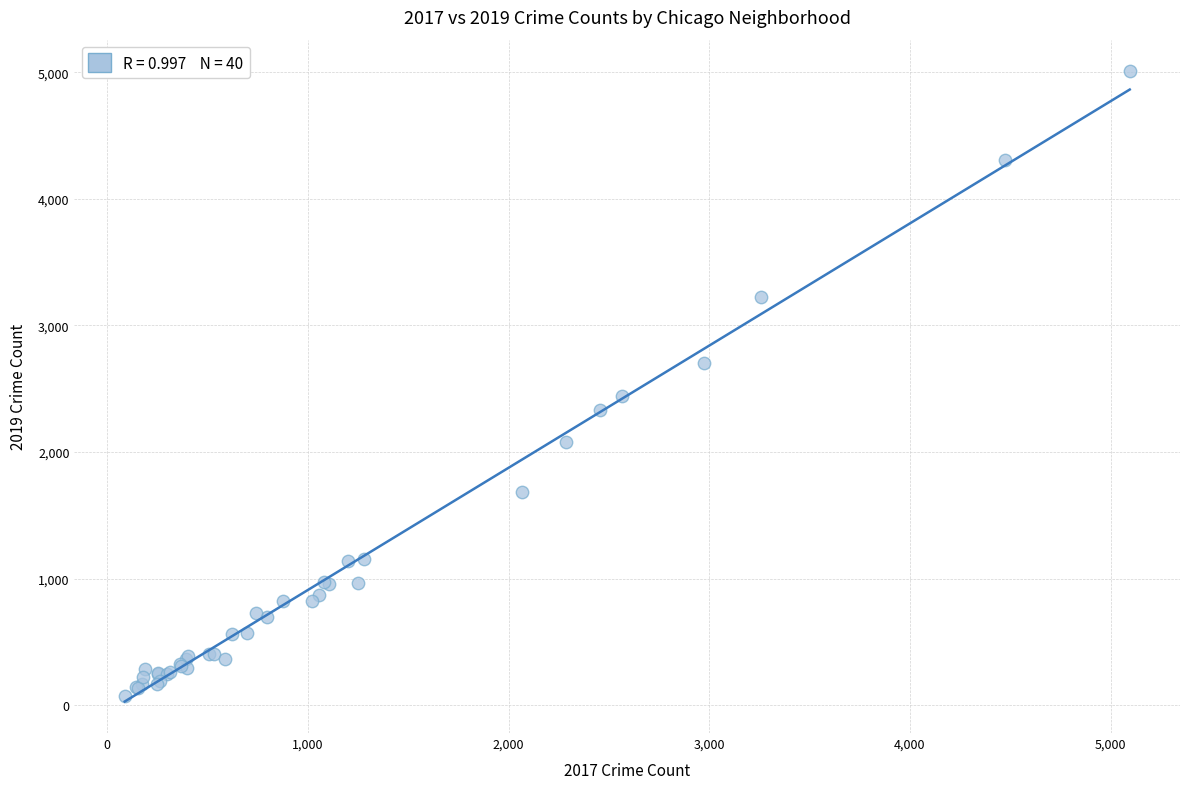

What Y value in the scatter plot is closest to 2542?

2441